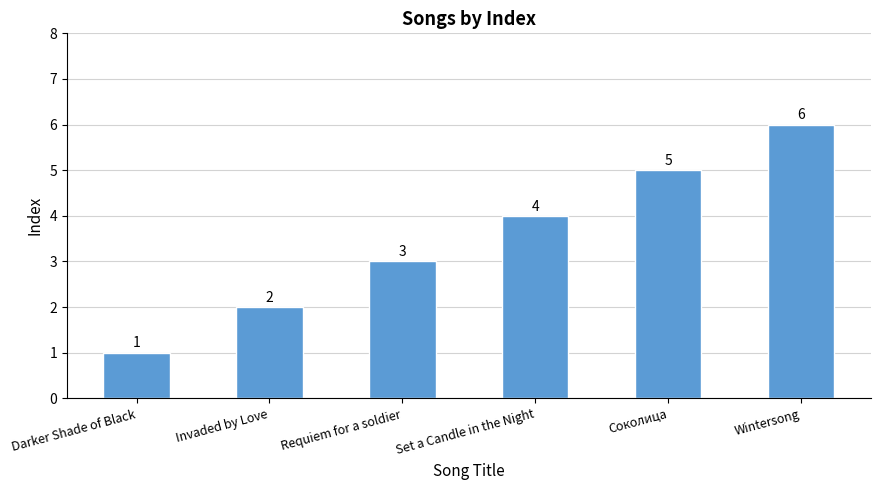

Which has a higher value, Set a Candle in the Night or Соколица?

Соколица